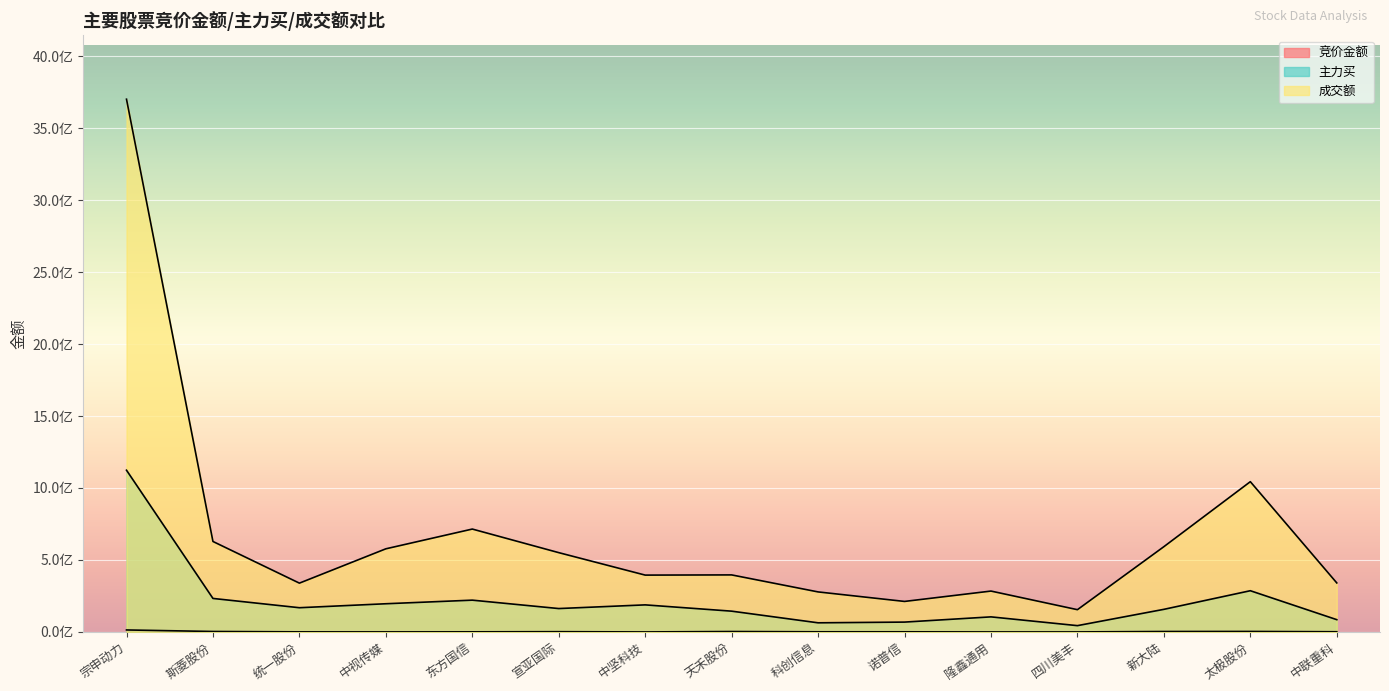

At which category does 主力买 reach its first local valley?

统一股份